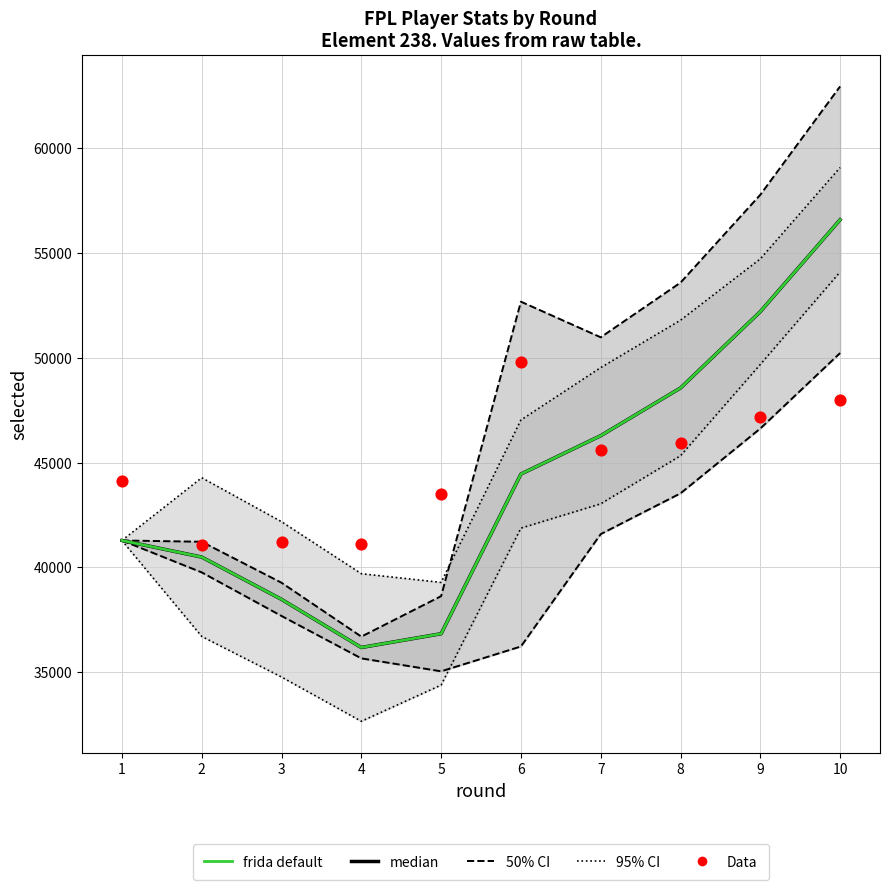

What is the total value across all series at 3?

199588.1